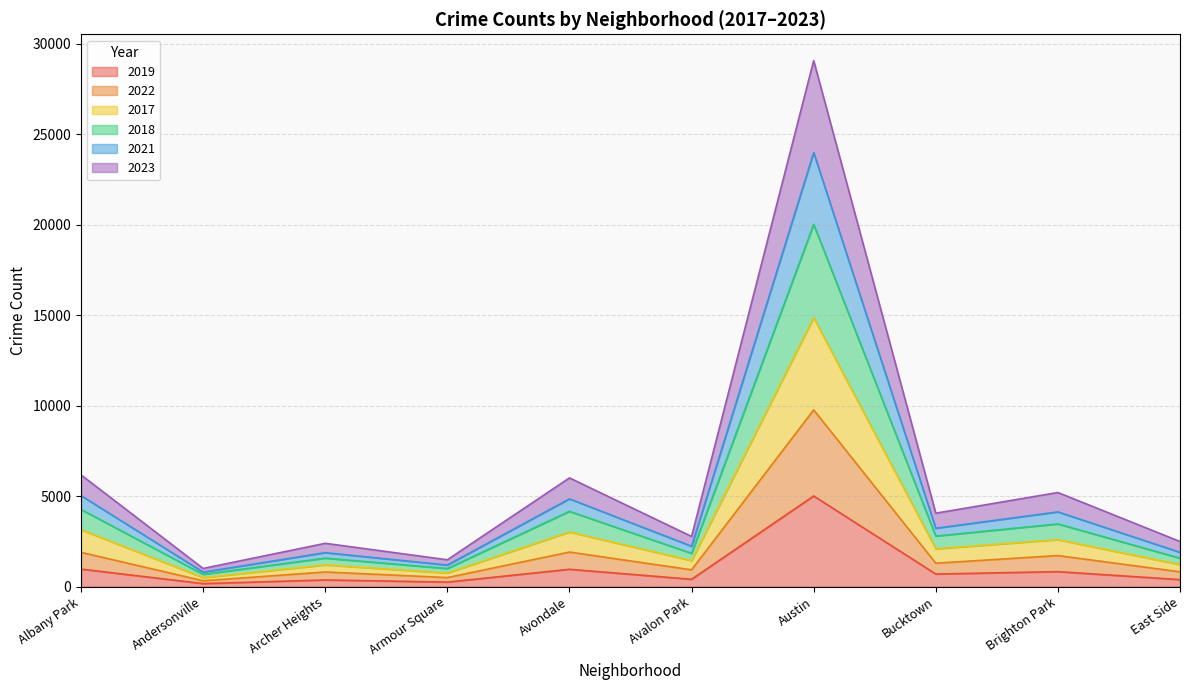

Which category has the highest value in the 2019 series?

Austin